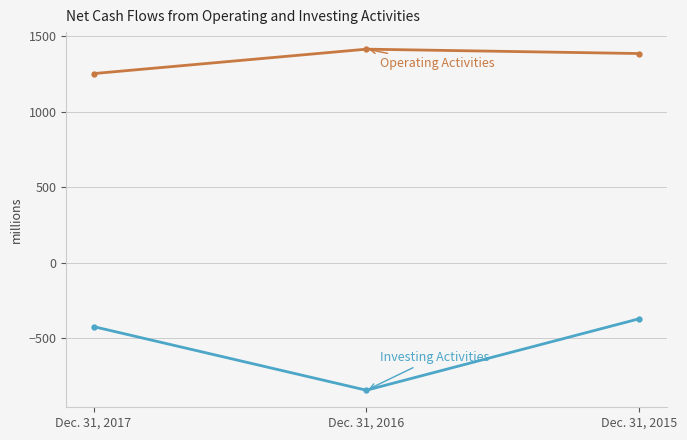

Reading left to right, what are all the values shown in this chart?

Operating Activities: Dec. 31, 2017=1254	Dec. 31, 2016=1416	Dec. 31, 2015=1387
Investing Activities: Dec. 31, 2017=-424	Dec. 31, 2016=-846	Dec. 31, 2015=-372